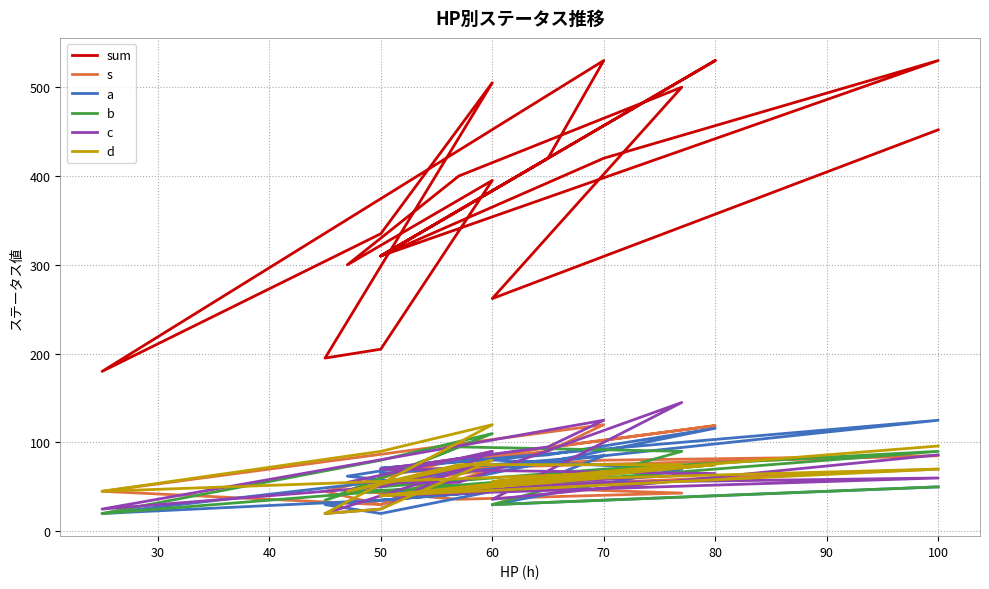

Which series has the largest total across all categories?

sum